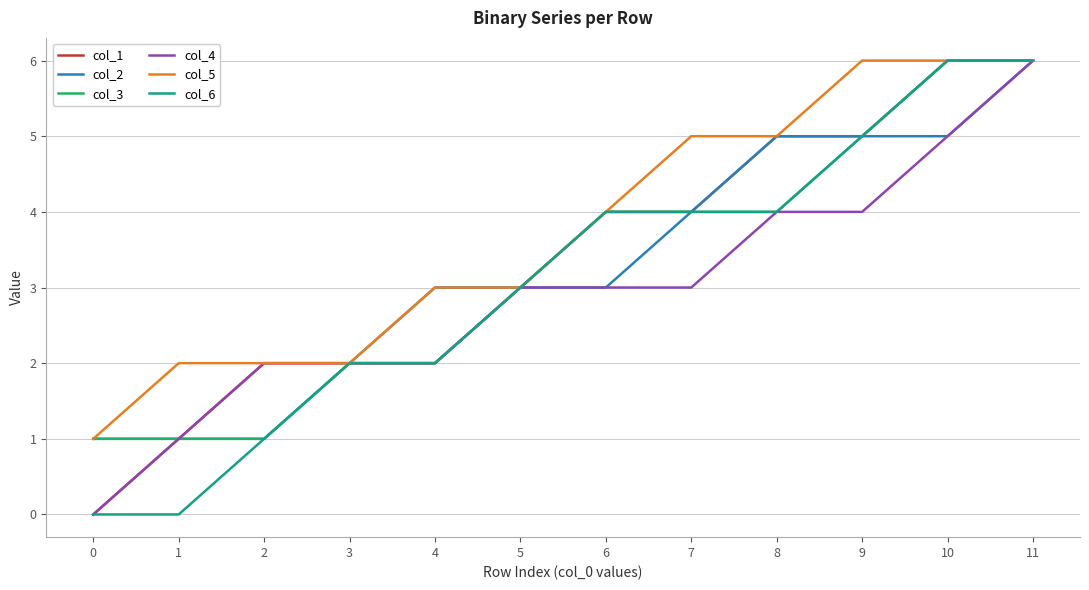

What is the total value across all series at 4?

14